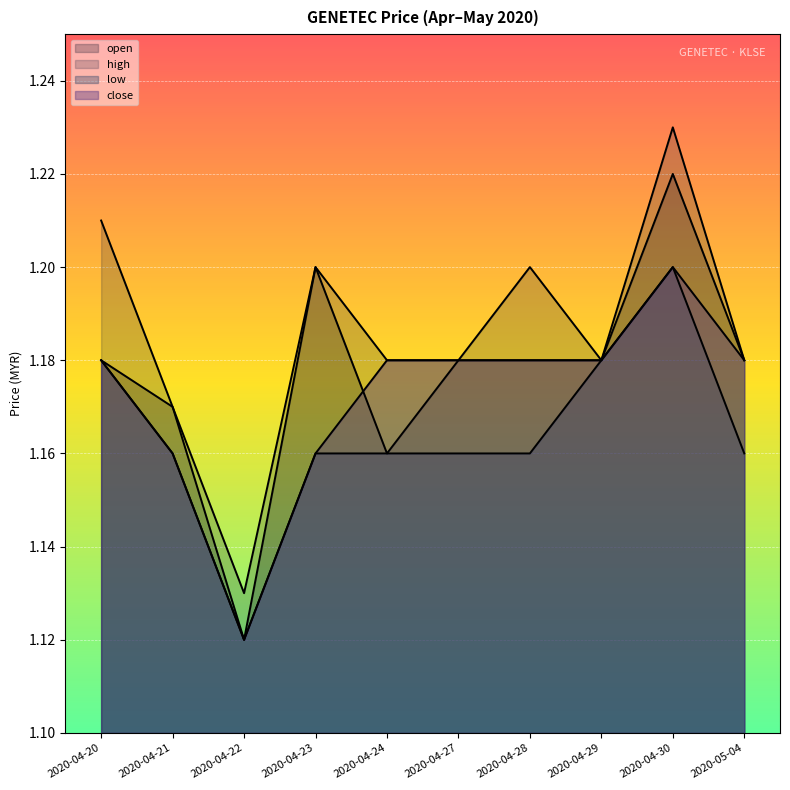

In open, how many points are higher than both neighbors (excluding endpoints)?

2